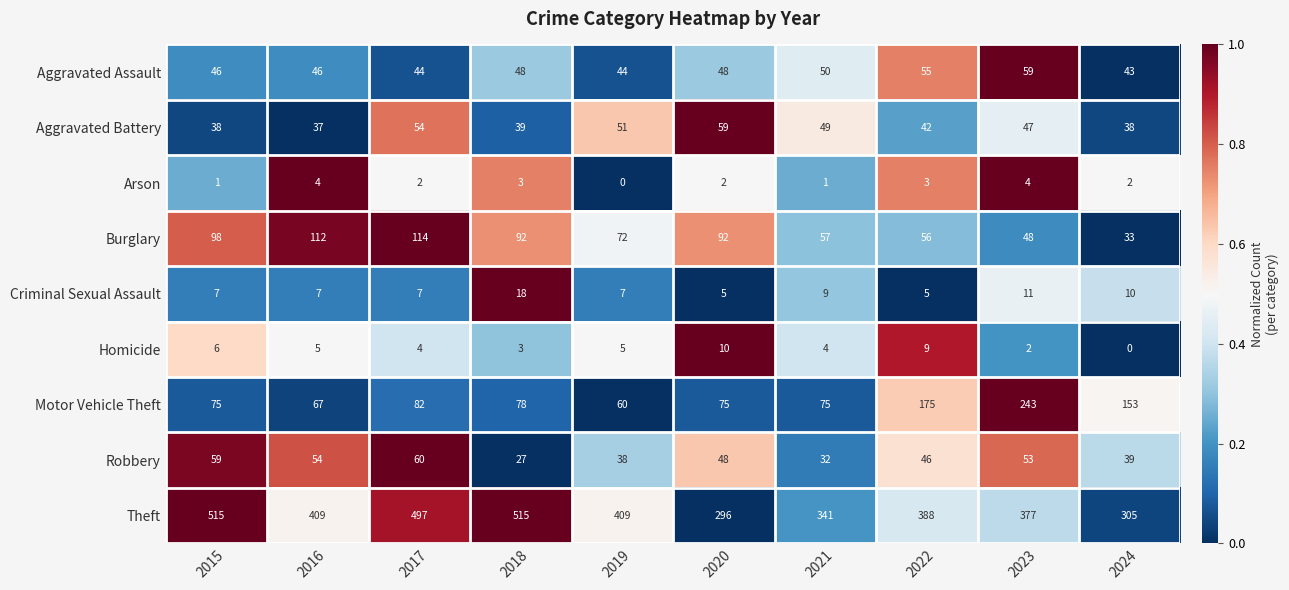

Which series has the largest total across all categories?

Theft